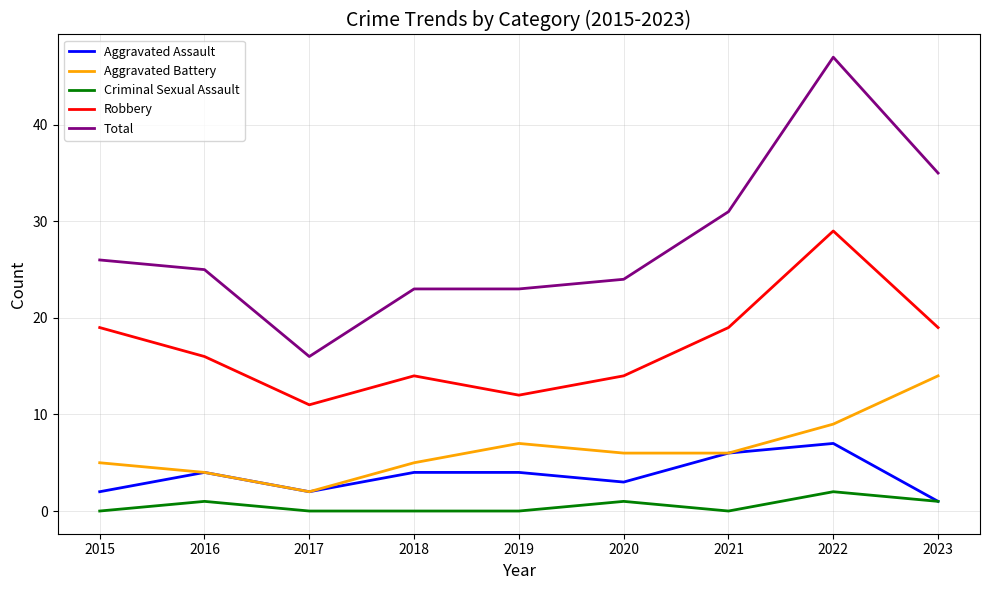

At which category does Aggravated Assault reach its first local valley?

2017